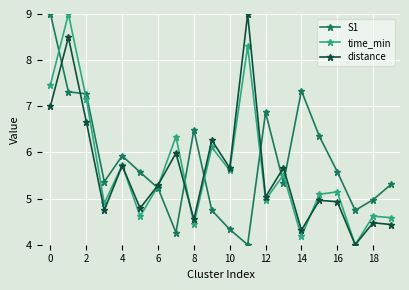

Reading left to right, transcribe all the data shown in this chart.

S1: 9.0	7.3	7.3	5.4	5.9	5.6	5.2	4.3	6.5	4.7	4.3	4.0	6.9	5.3	7.3	6.4	5.6	4.7	5.0	5.3
time_min: 7.5	9.0	7.2	4.9	5.7	4.6	5.3	6.3	4.4	6.1	5.6	8.3	5.0	5.5	4.2	5.1	5.1	4.0	4.6	4.6
distance: 7.0	8.5	6.7	4.7	5.7	4.8	5.3	6.0	4.5	6.3	5.7	9.0	5.0	5.7	4.3	5.0	4.9	4.0	4.5	4.4